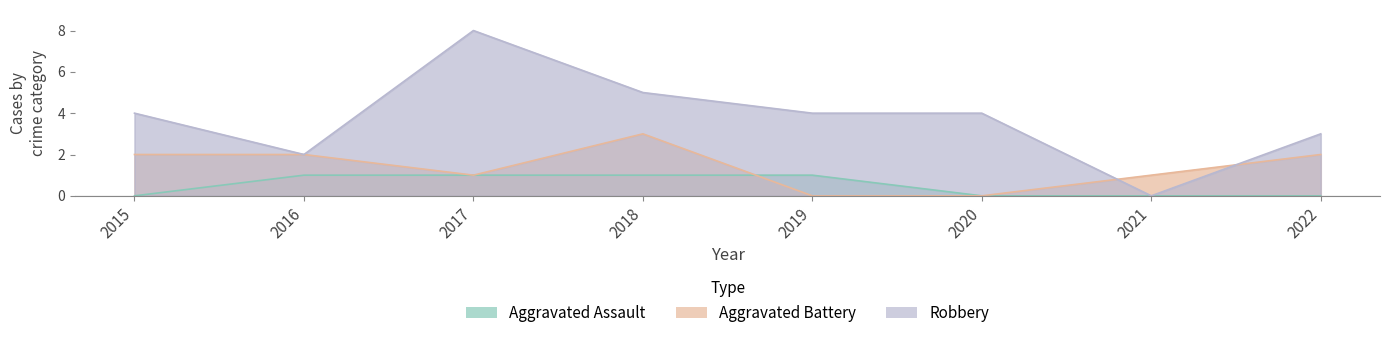

How many lines are shown in the chart?

3